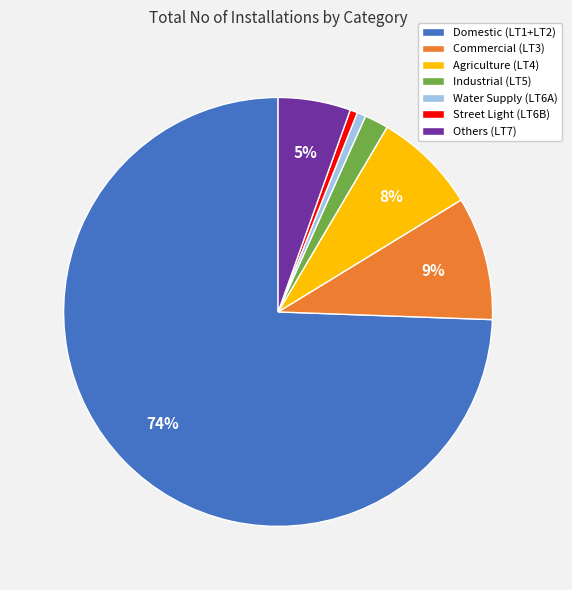

To the nearest percent, what is the average slice percentage?

14%